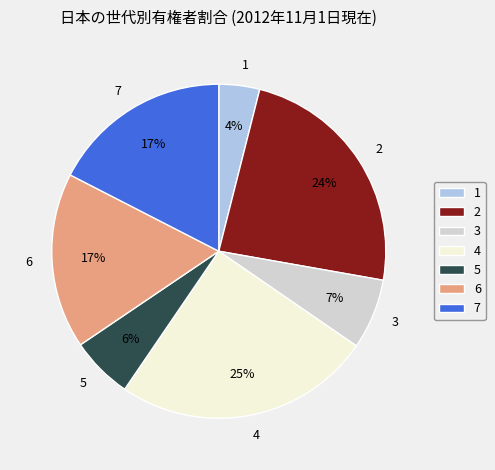

Do 1 and 2 together represent more than half of the pie?

No